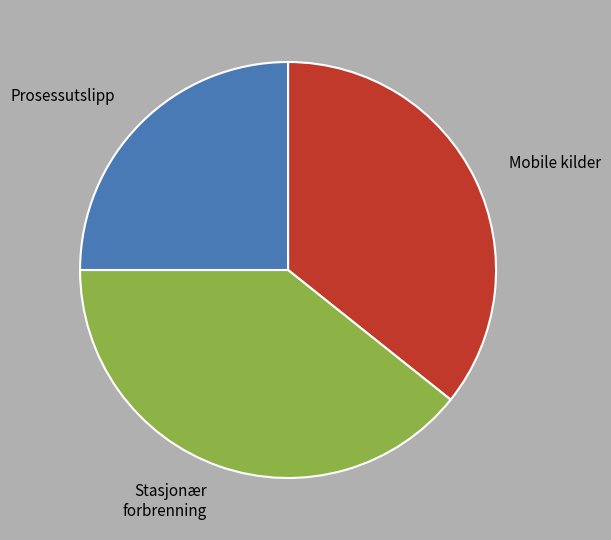

Rank the categories by value from highest to lowest.

Stasjonær forbrenning, Mobile kilder, Prosessutslipp